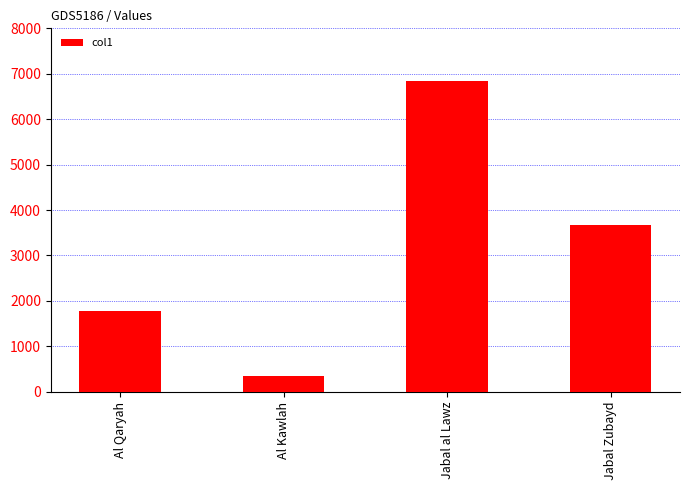

What is the label of the 2nd bar from the right?

Jabal al Lawz